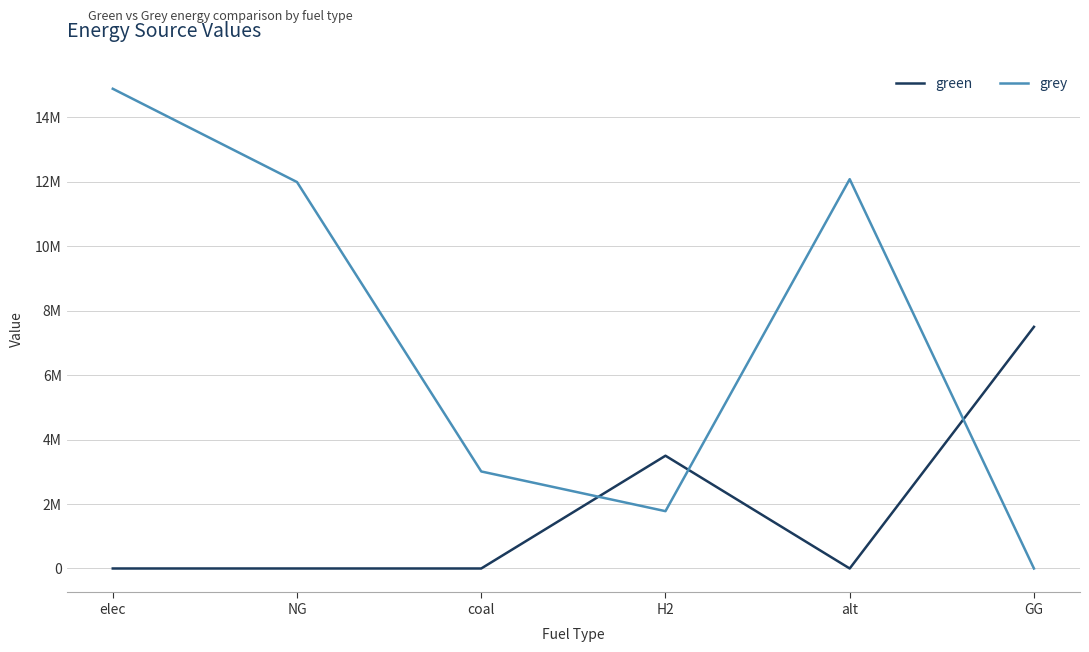

Between elec and GG, which series saw the biggest shift?

grey